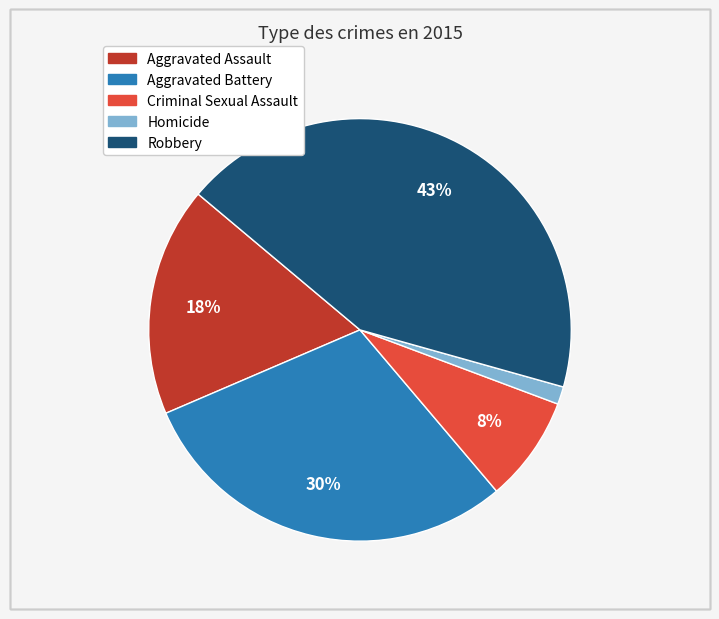

The Criminal Sexual Assault slice represents 1% of the pie. True or false?

False